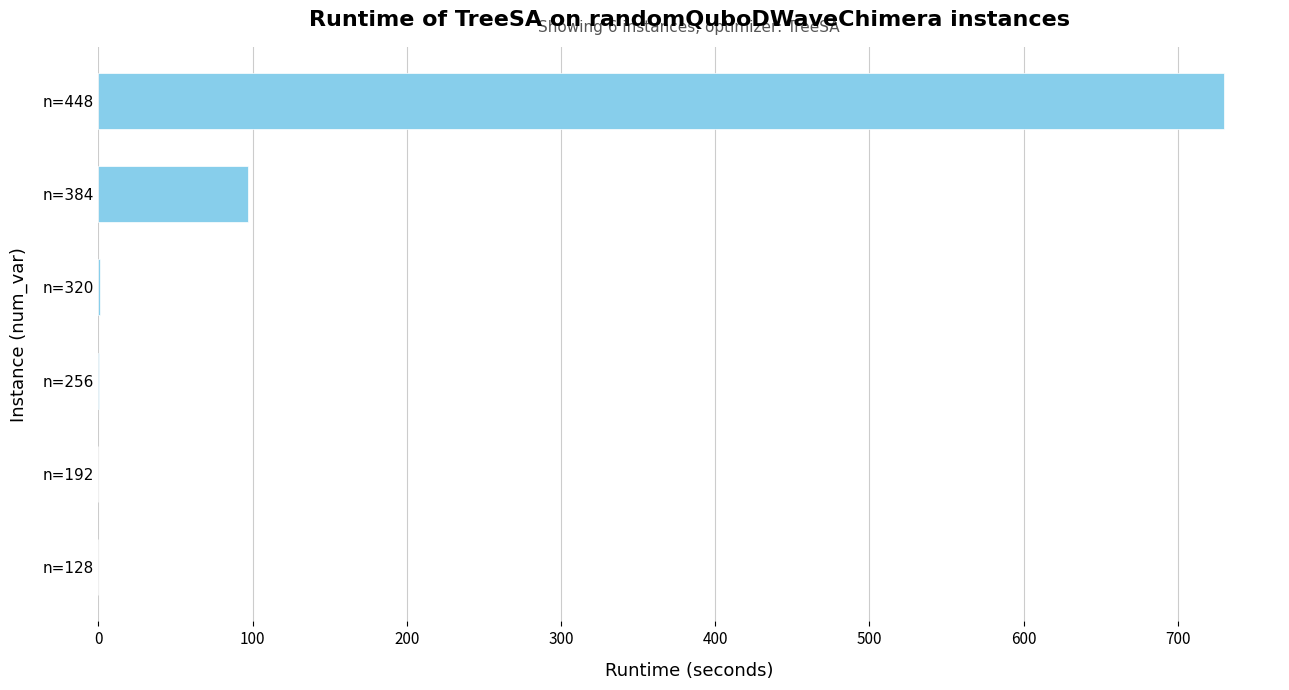

Which label corresponds to the largest value in the chart?

n=448